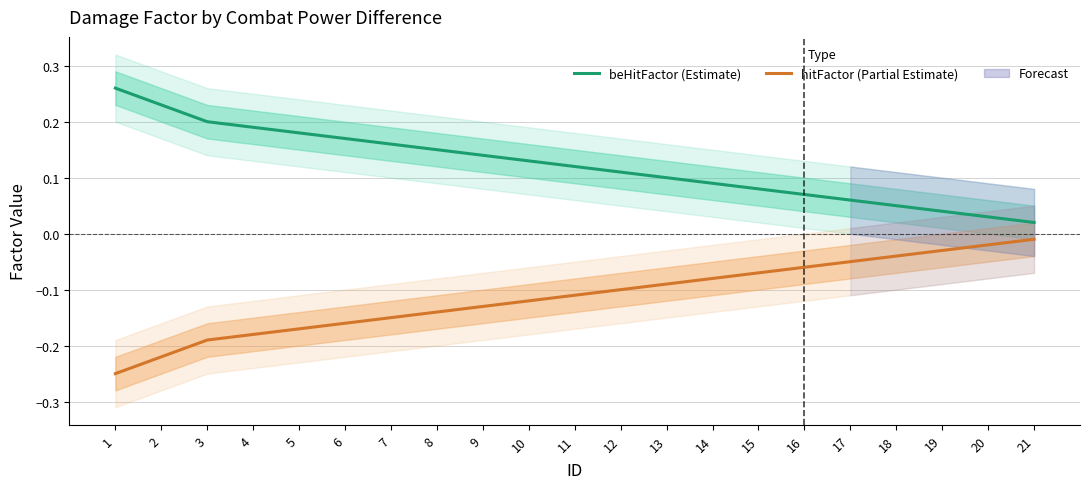

Reading left to right, list all the values displayed in this chart.

beHitFactor (Estimate): 1=0.3	2=0.2	3=0.2	4=0.2	5=0.2	6=0.2	7=0.2	8=0.1	9=0.1	10=0.1	11=0.1	12=0.1	13=0.1	14=0.1	15=0.1	16=0.1	17=0.1	18=0.1	19=0.0	20=0.0	21=0.0
hitFactor (Partial Estimate): 1=-0.2	2=-0.2	3=-0.2	4=-0.2	5=-0.2	6=-0.2	7=-0.1	8=-0.1	9=-0.1	10=-0.1	11=-0.1	12=-0.1	13=-0.1	14=-0.1	15=-0.1	16=-0.1	17=-0.1	18=-0.0	19=-0.0	20=-0.0	21=-0.0